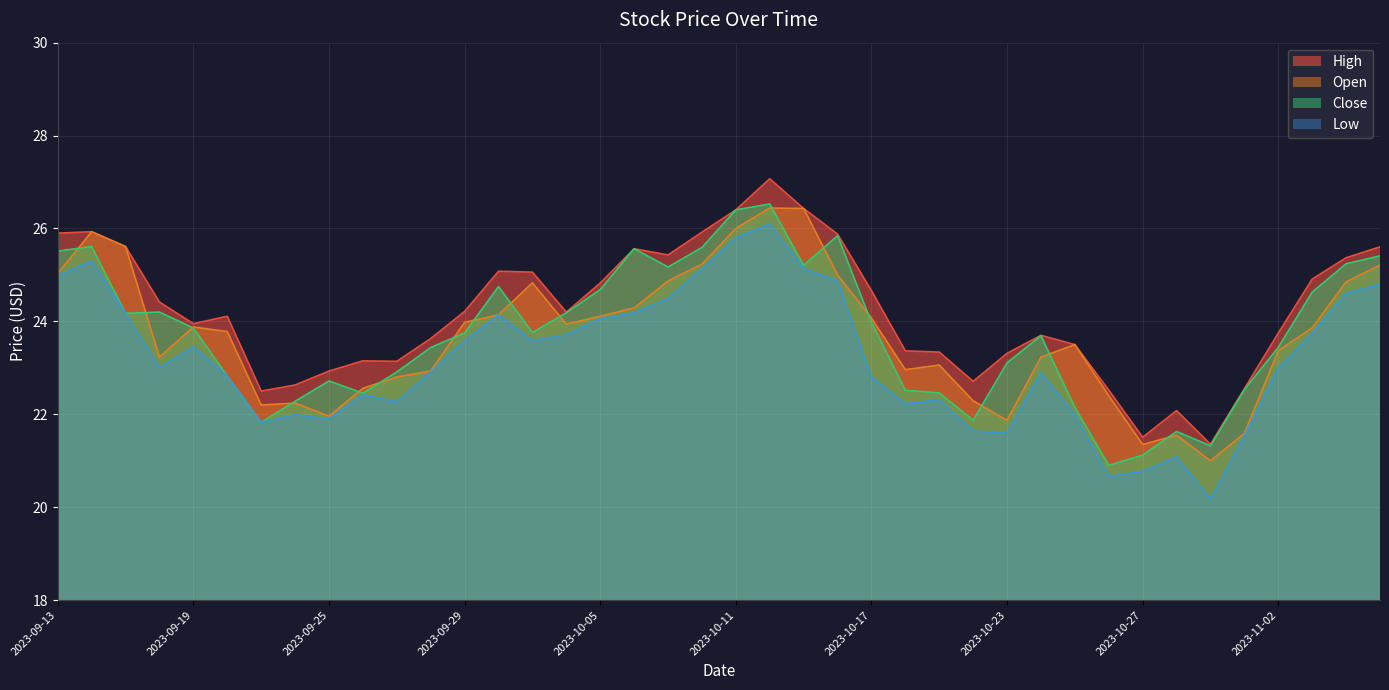

How many values in the Low series are below 23?

20